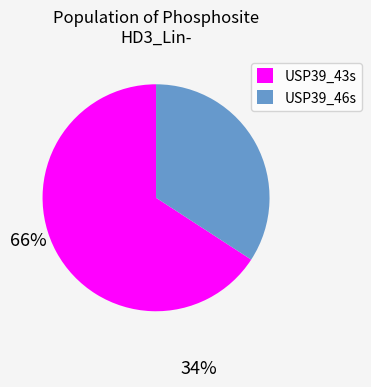

True or false: USP39_43s accounts for 56% of the total.

False